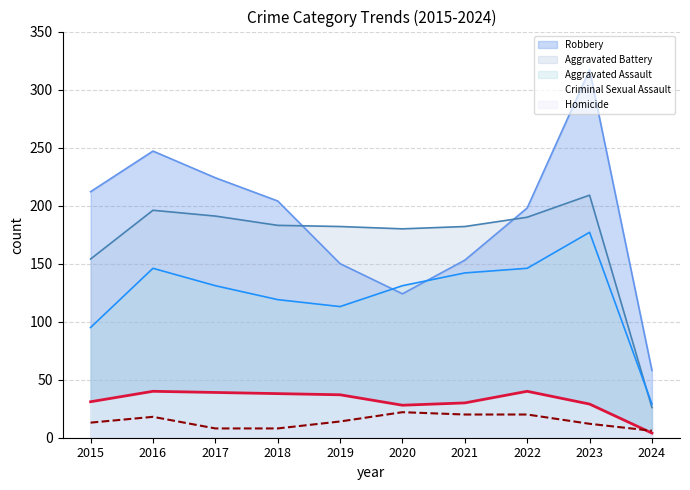

What is the difference between the highest and lowest values at 2024?

54